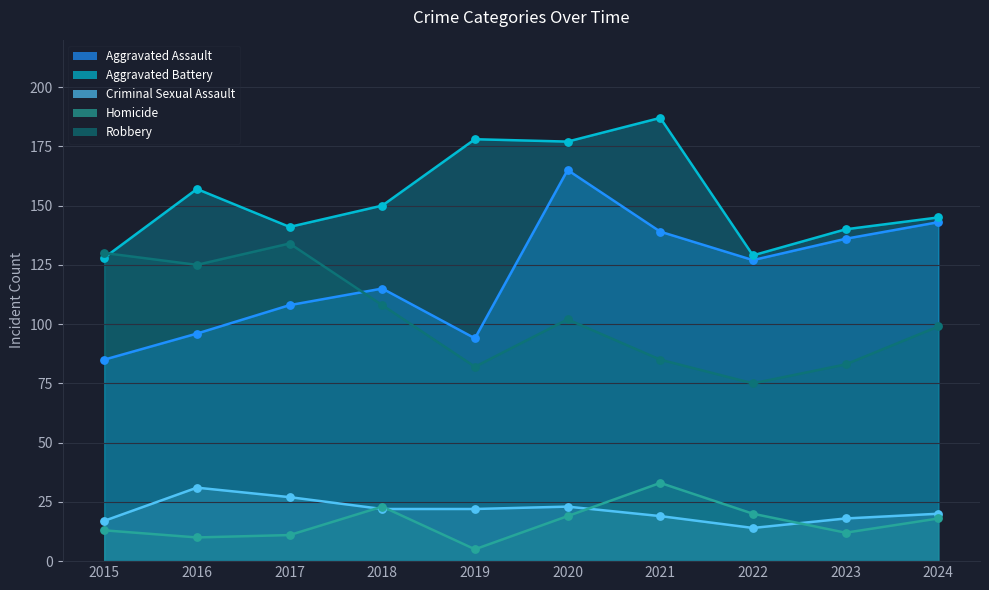

Which series contains the lowest Y value?

Homicide